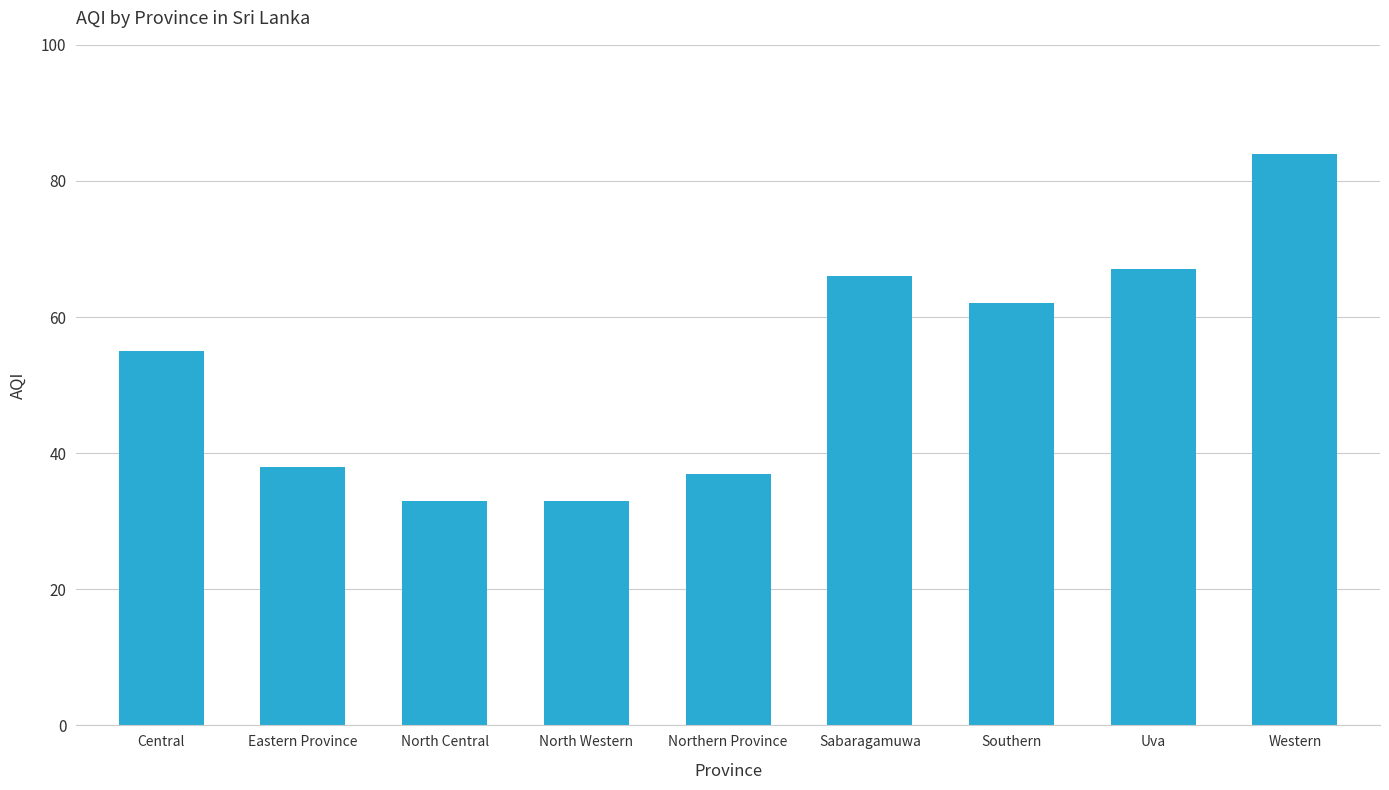

How many values are below 55?

4